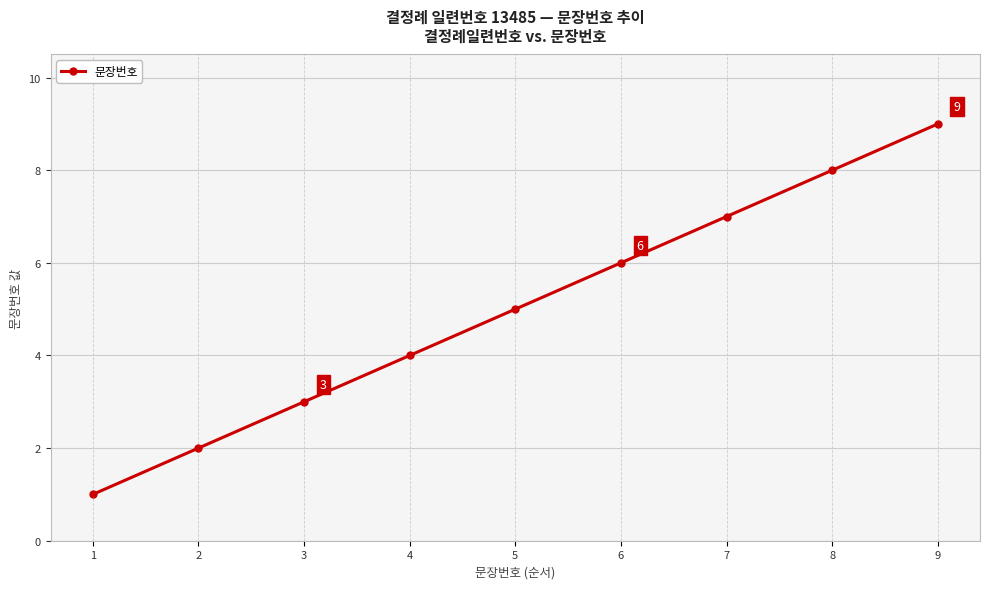

Is it true that the value at 1 is 1?

True